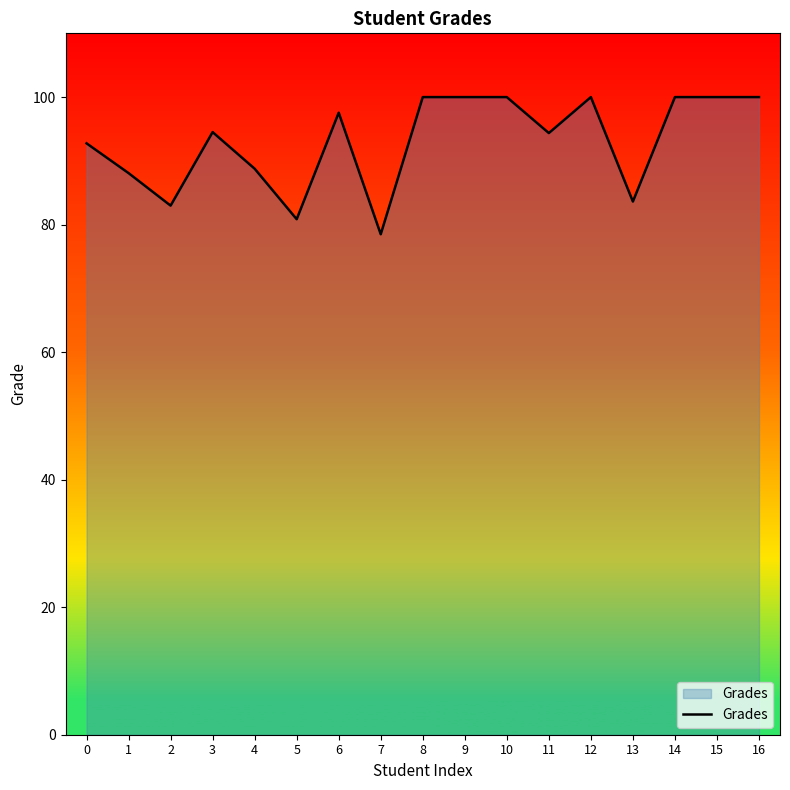

Is it true that the value at 9 is 131.5?

False